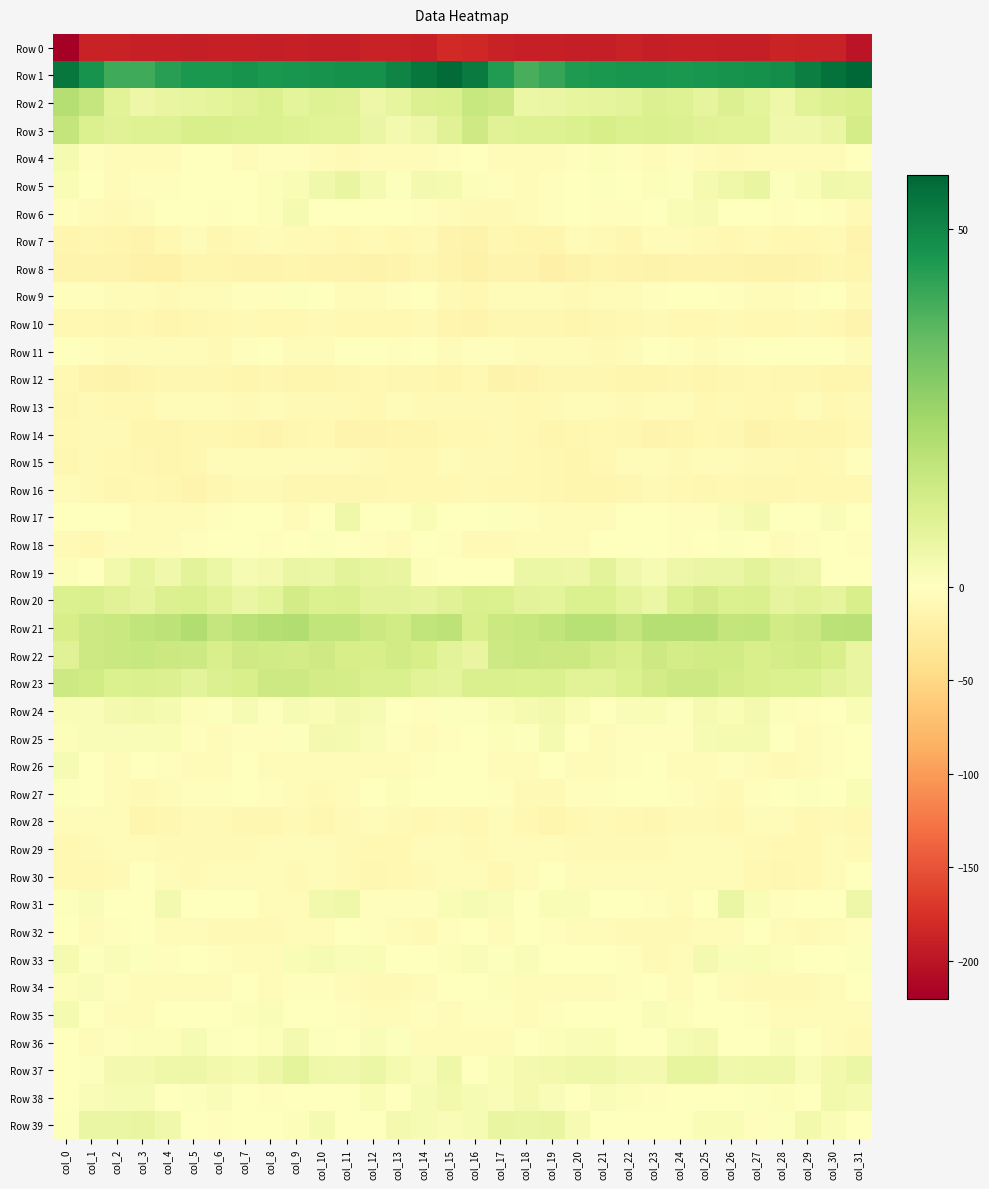

Which series has the largest total across all categories?

Row 1